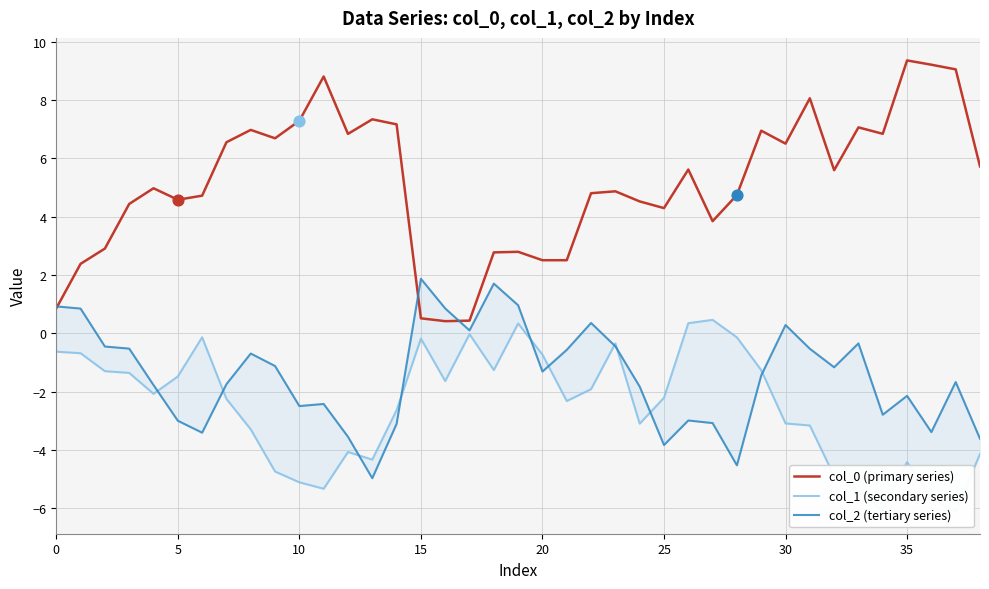

Which series contains the highest Y value?

col_0